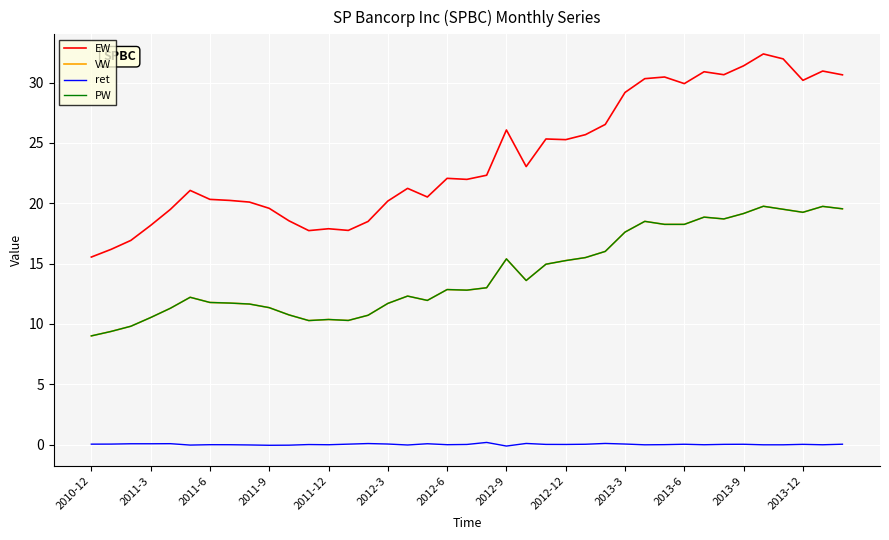

Is this an area chart (filled region under the line)?

No